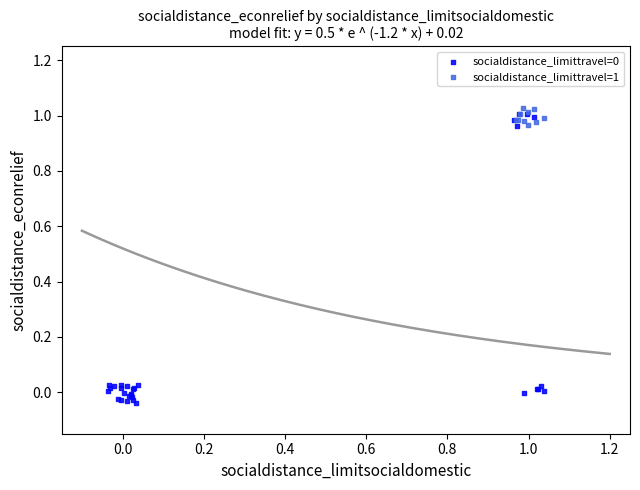

Which series reaches the maximum Y coordinate?

socialdistance_limittravel=1